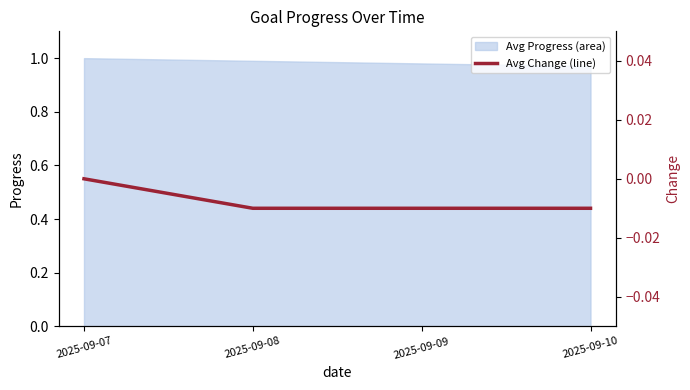

The value of Avg Progress (area) at 2025-09-08 is 1.0. True or false?

True